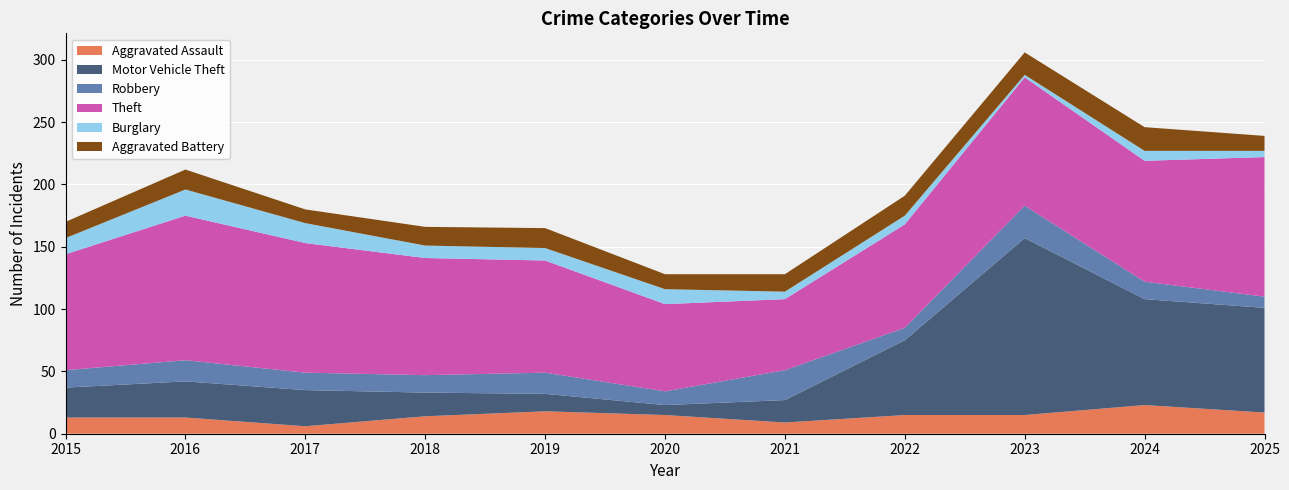

Reading left to right, list all the values displayed in this chart.

Aggravated Assault: 2015=13	2016=13	2017=6	2018=14	2019=18	2020=15	2021=9	2022=15	2023=15	2024=23	2025=17
Motor Vehicle Theft: 2015=24	2016=29	2017=29	2018=19	2019=14	2020=8	2021=18	2022=60	2023=142	2024=85	2025=84
Robbery: 2015=14	2016=17	2017=14	2018=14	2019=17	2020=11	2021=24	2022=10	2023=26	2024=14	2025=9
Theft: 2015=93	2016=116	2017=104	2018=94	2019=90	2020=70	2021=57	2022=83	2023=103	2024=97	2025=112
Burglary: 2015=13	2016=21	2017=16	2018=10	2019=10	2020=12	2021=6	2022=7	2023=2	2024=8	2025=5
Aggravated Battery: 2015=13	2016=16	2017=11	2018=15	2019=16	2020=12	2021=14	2022=16	2023=18	2024=19	2025=12